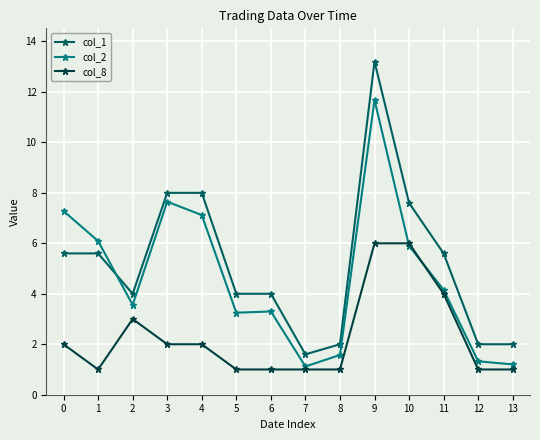

What is the sum of all col_1 values?

73.2